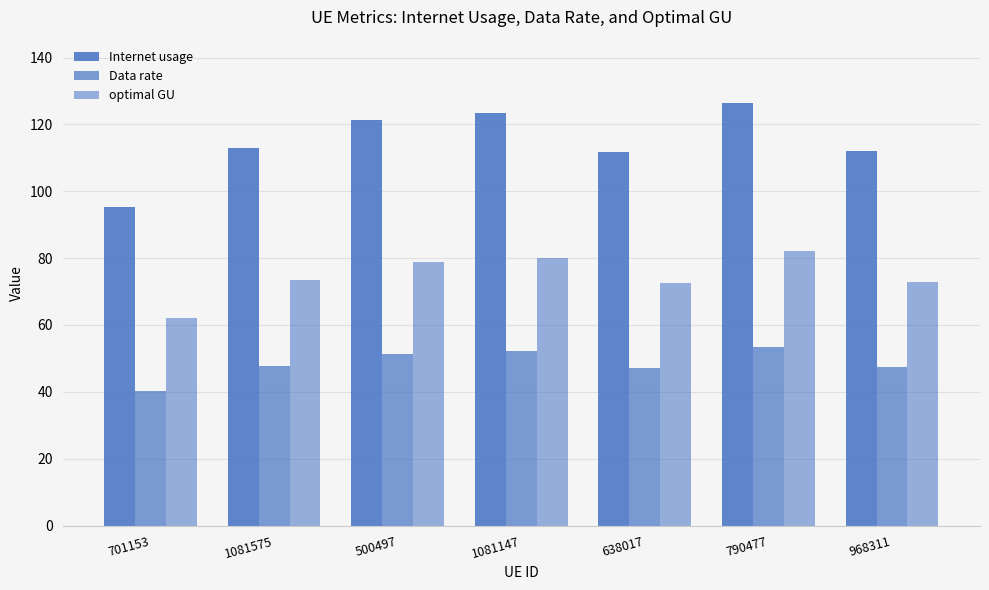

Which has a higher value, 968311 or 500497?

500497